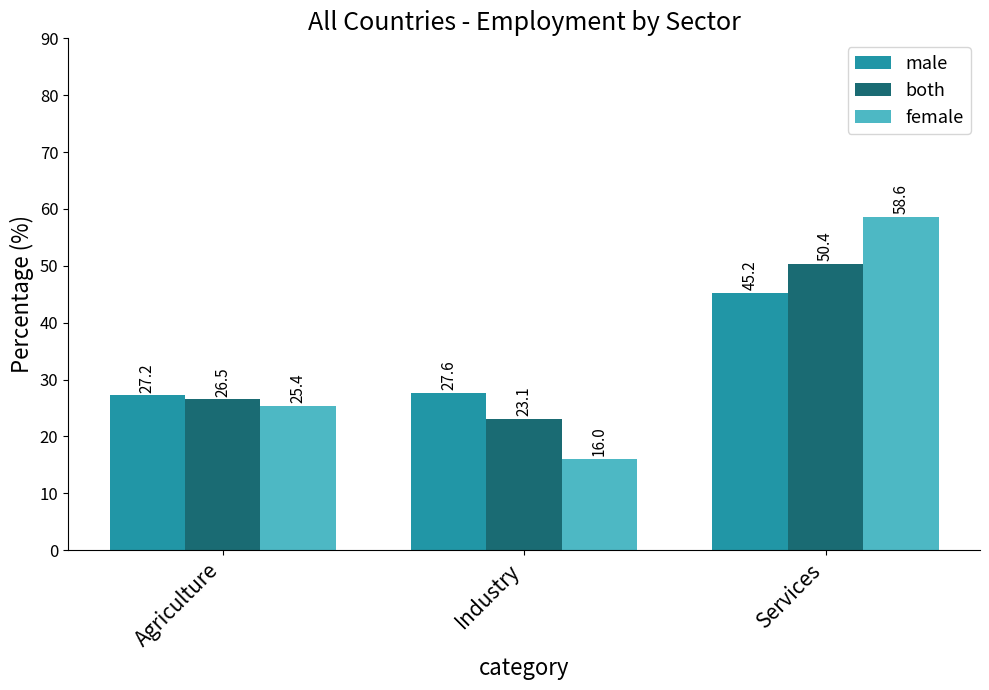

True or false: male has a value of 45.3 at Agriculture.

False